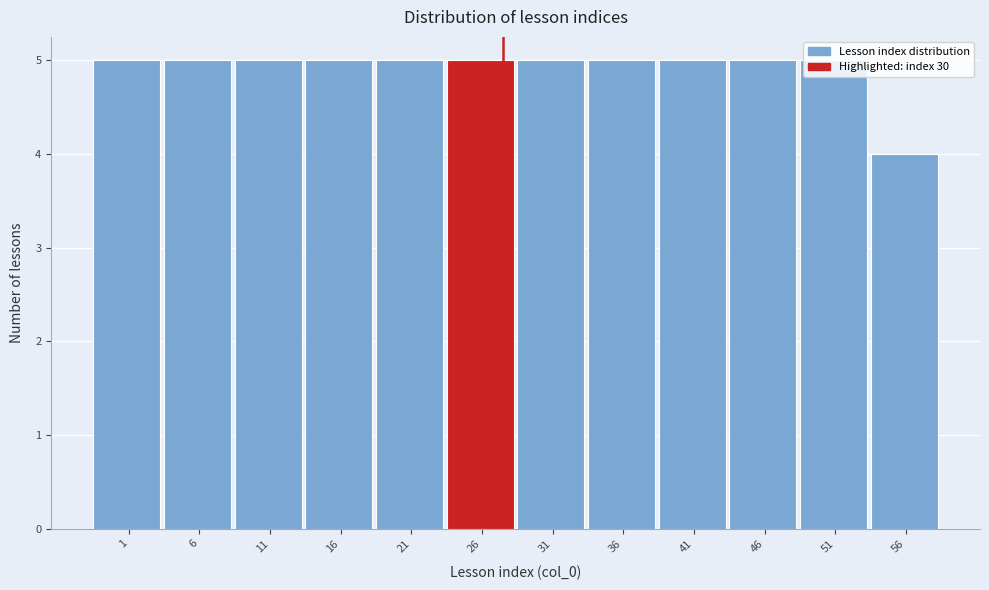

The chart shows a value of 5 at 46. True or false?

True